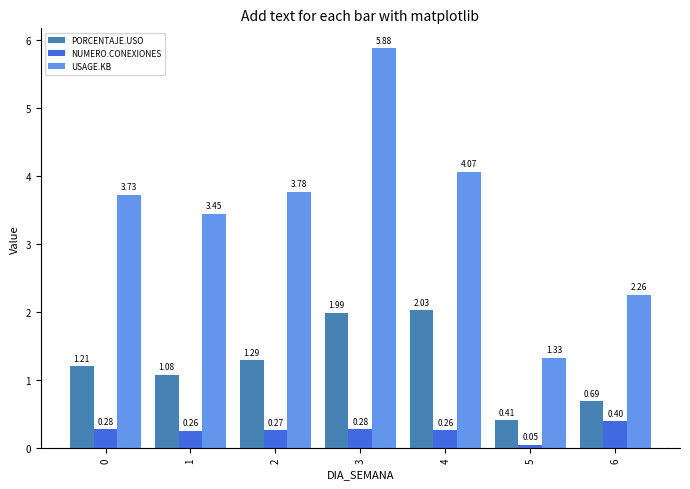

What is the difference between the maximum and minimum values in the USAGE.KB series?

4.5